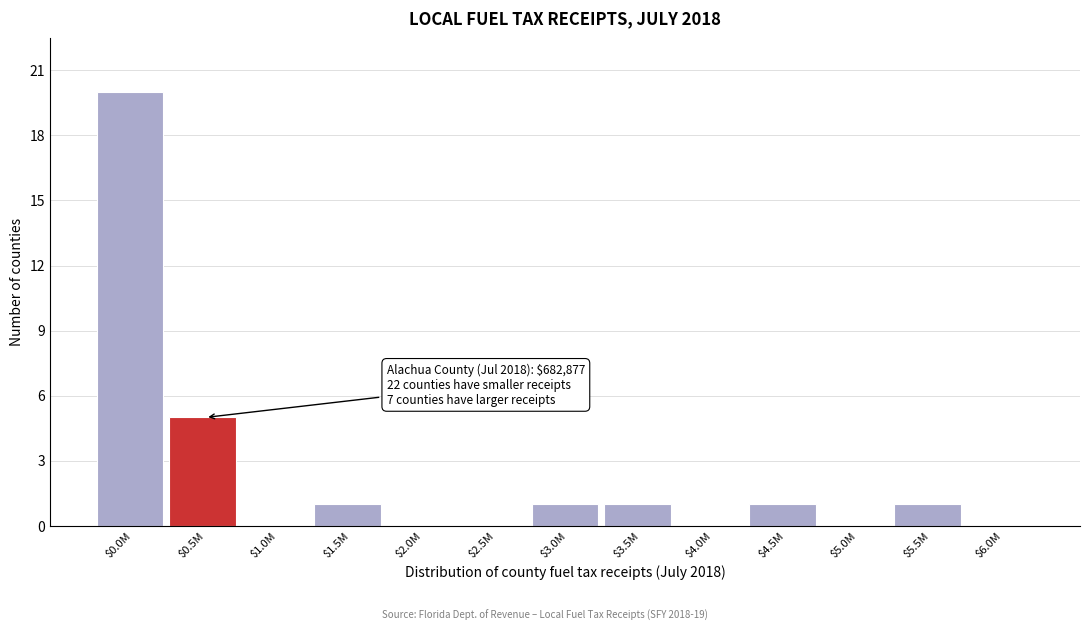

The value at $6.0M is -12. True or false?

False